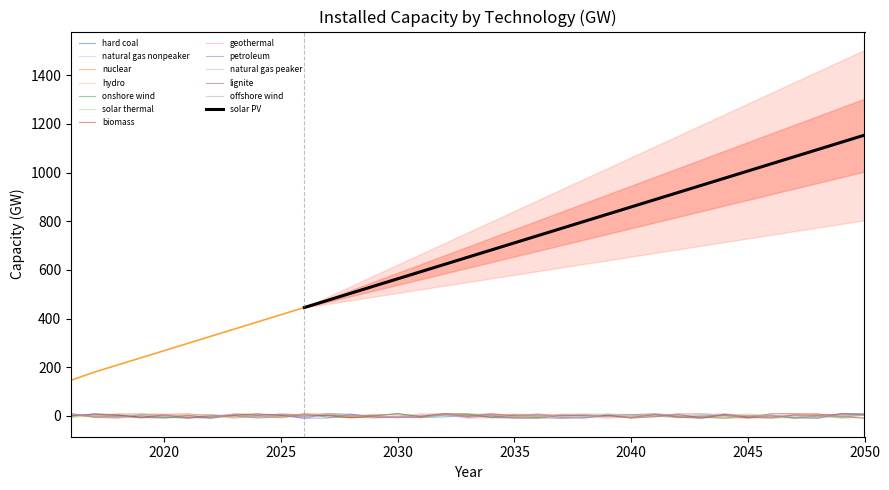

Rank the categories by value from lowest to highest.

2016, 2017, 2018, 2019, 2020, 2021, 2022, 2023, 2024, 2025, 2026, 2027, 2028, 2029, 2030, 2031, 2032, 2033, 2034, 2035, 2036, 2037, 2038, 2039, 2040, 2041, 2042, 2043, 2044, 2045, 2046, 2047, 2048, 2049, 2050